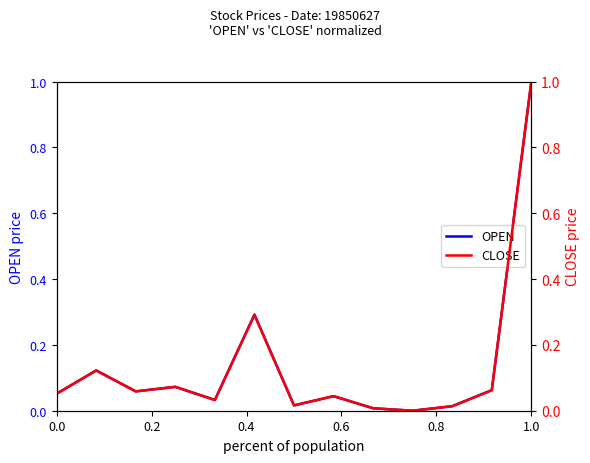

What is the difference between the second highest and second lowest values in the CLOSE series?

0.3